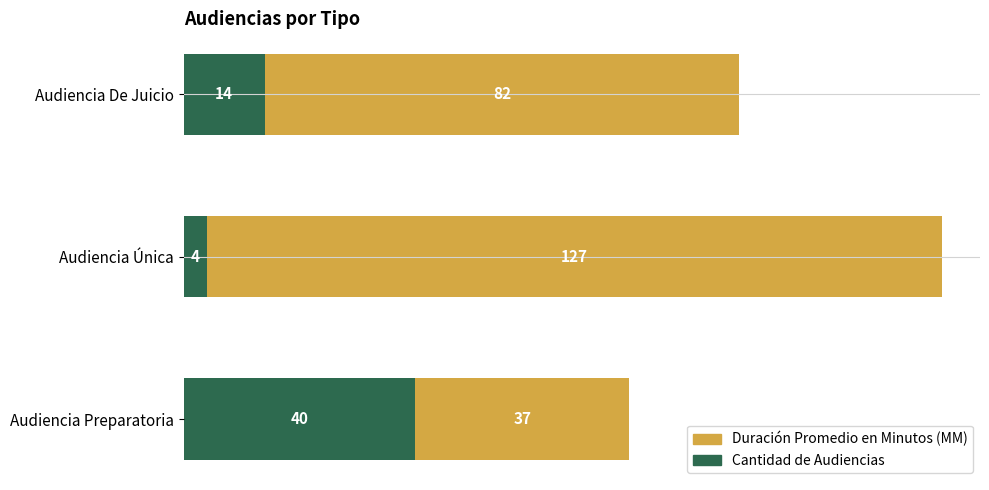

What is the total value across all series at Audiencia Preparatoria?

77